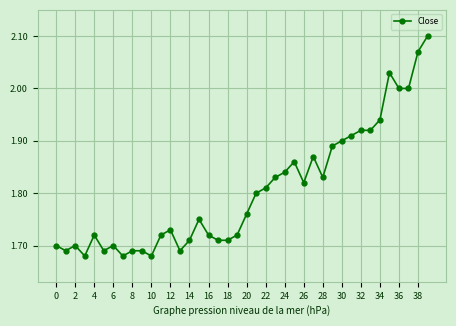

True or false: there are more than 1 points higher than both neighbors.

True